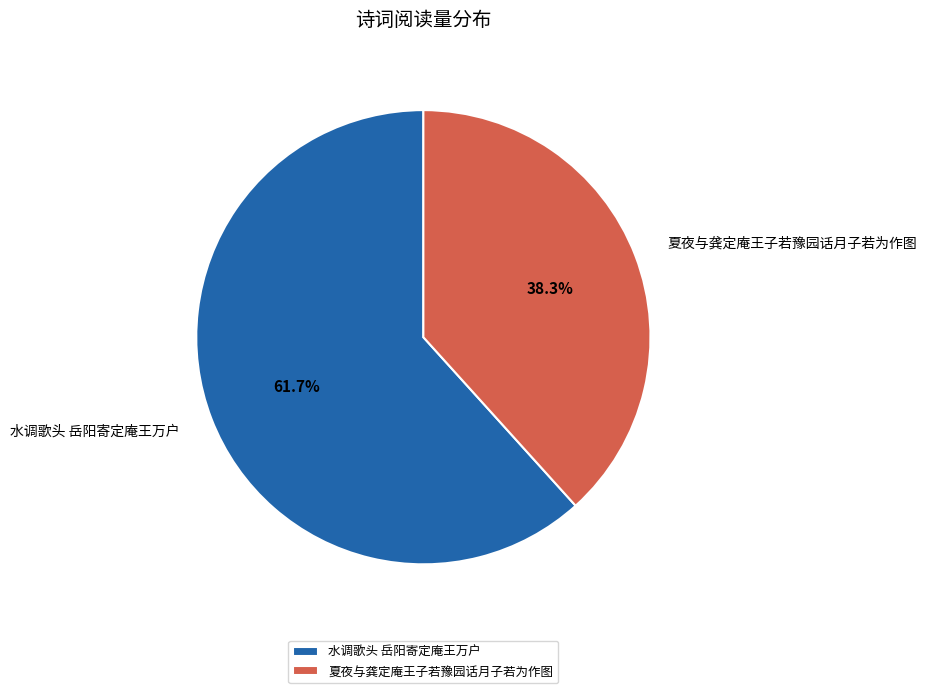

Which slice is the smallest?

夏夜与龚定庵王子若豫园话月子若为作图